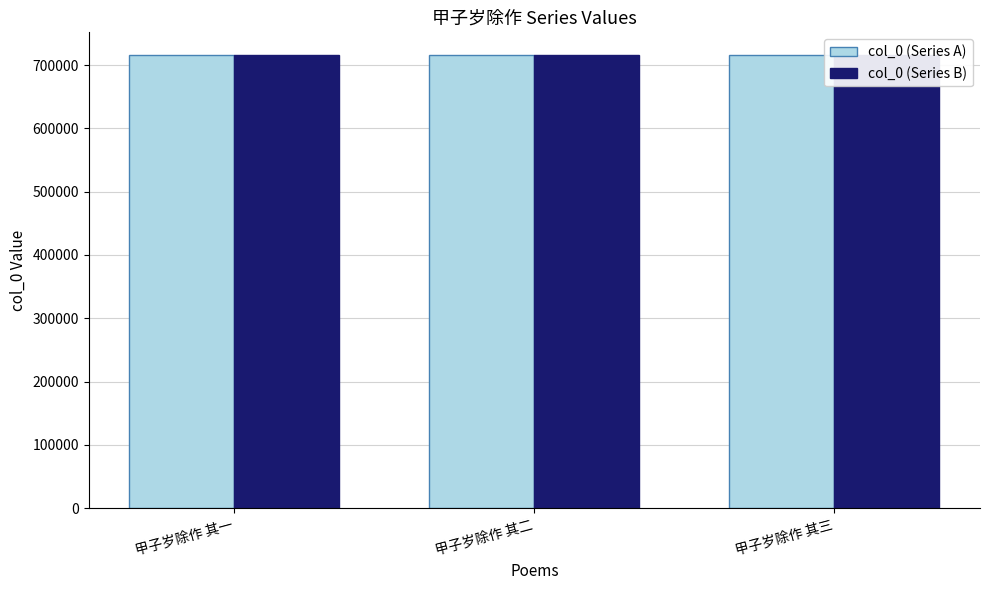

At which label is col_0 (Series B) closest to 715815?

甲子岁除作 其二